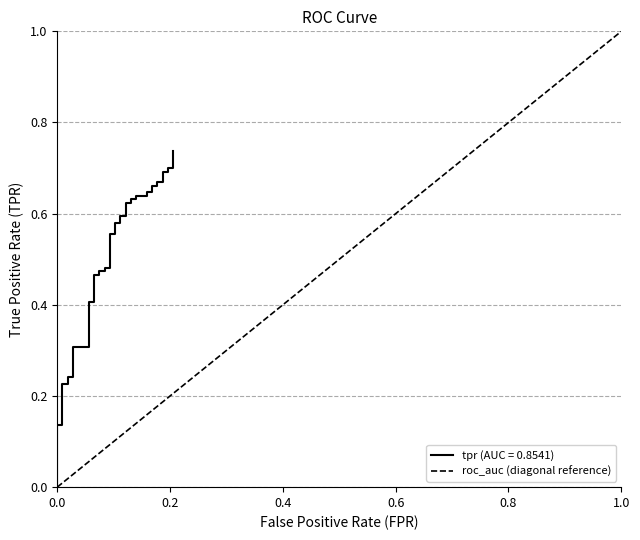

Which has a higher value, 0.0 or 1.0?

1.0